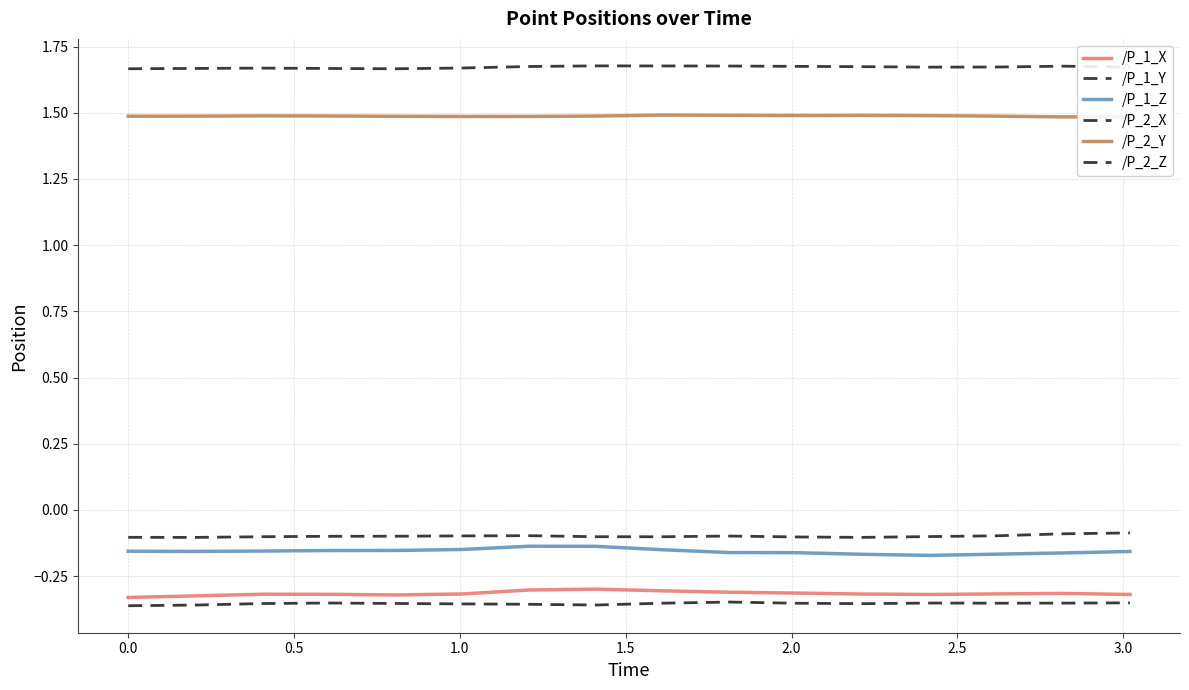

Rank the series by their maximum value, from lowest to highest.

/P_2_X, /P_1_X, /P_1_Z, /P_2_Z, /P_2_Y, /P_1_Y